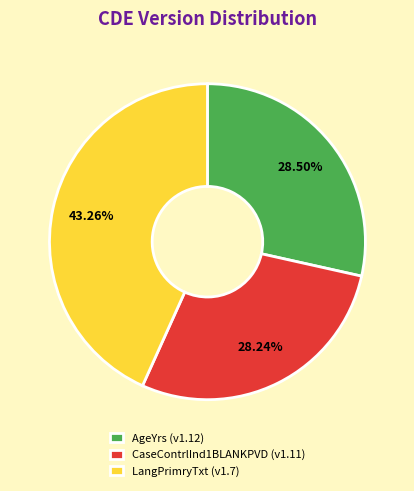

Is CaseContrlInd1BLANKPVD (v1.11) the majority of the pie?

No